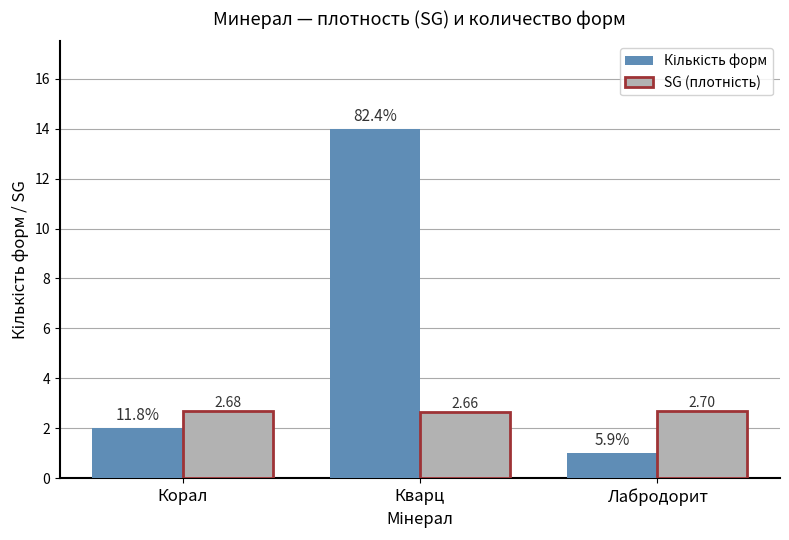

What is the spread (max minus min) of values at Кварц?

11.3